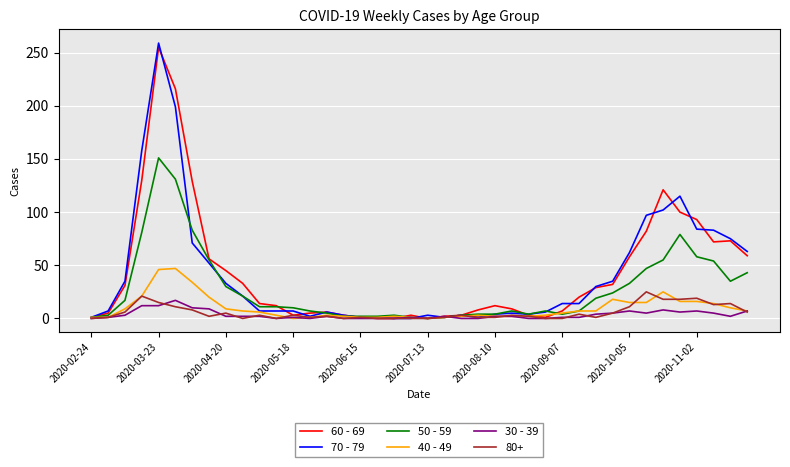

Does the chart display data point markers on the line(s)?

No